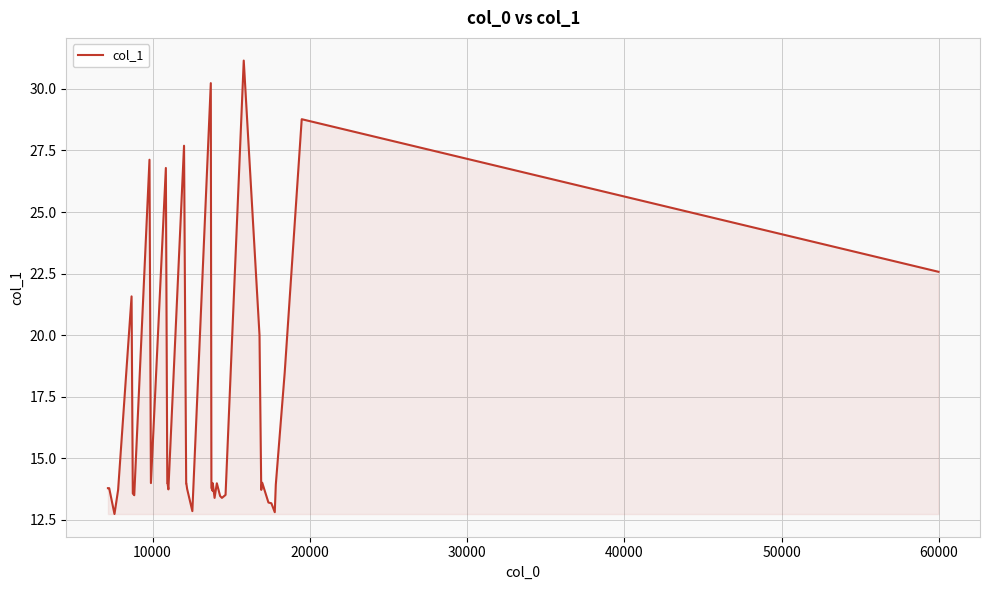

What is the minimum value shown in the chart?

12.7